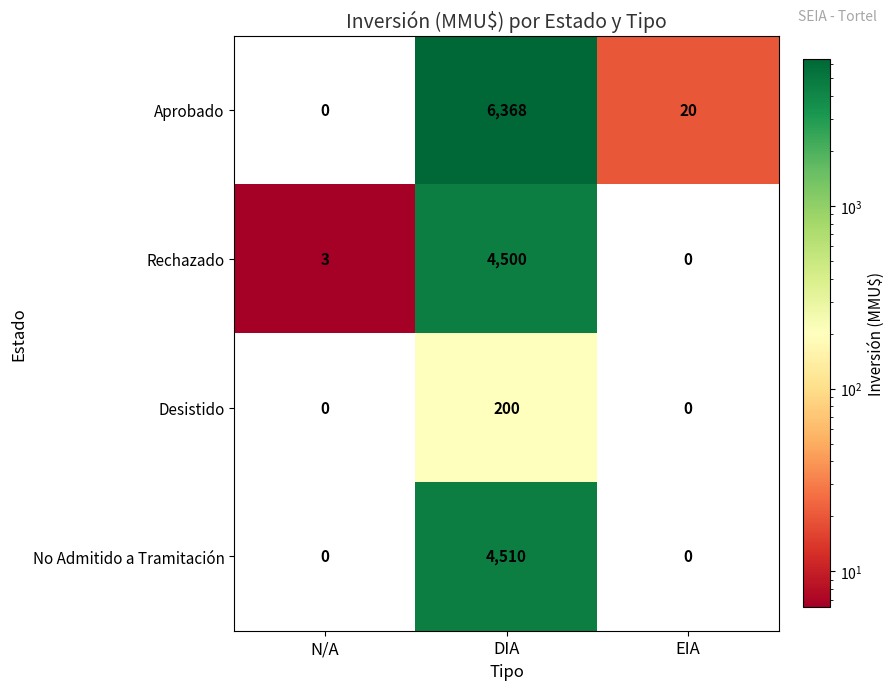

At DIA, list the series in order from smallest to largest.

Desistido, Rechazado, No Admitido a Tramitación, Aprobado